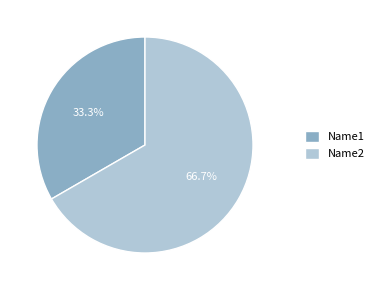

How many segments does this pie chart have?

2